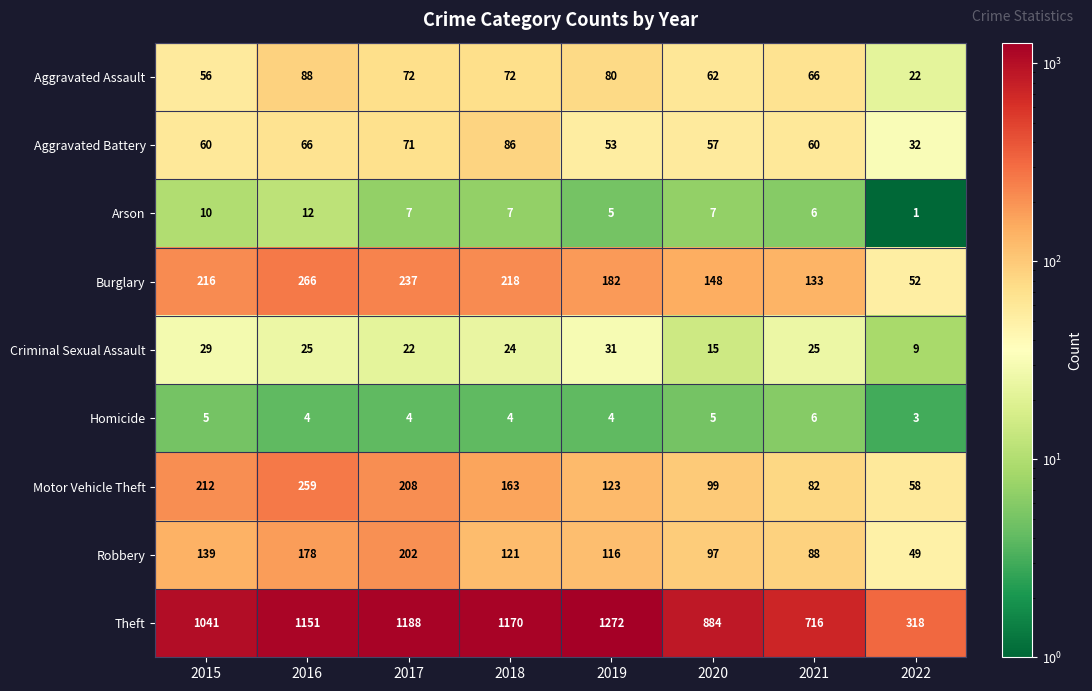

What is the difference between the maximum and minimum values in the Motor Vehicle Theft series?

201